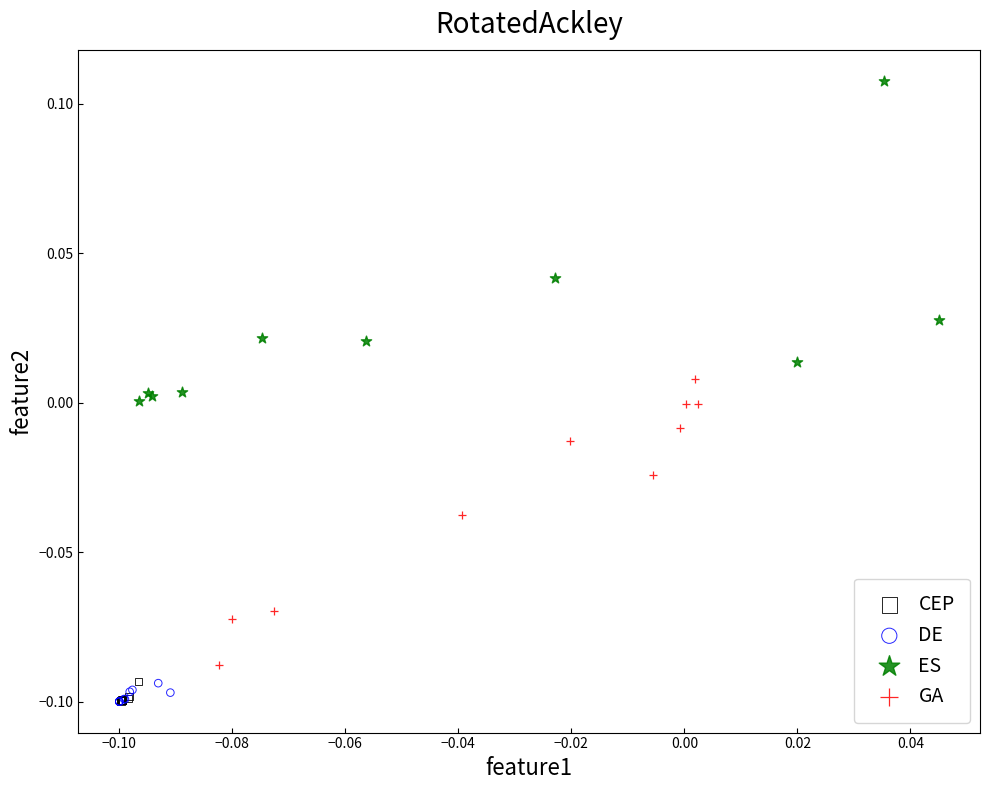

Which series has the largest Y range (max minus min)?

ES